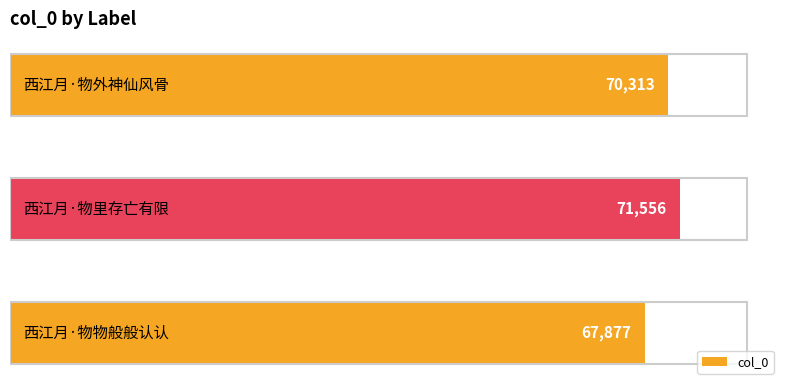

What is the difference between the second highest and minimum values?

2436